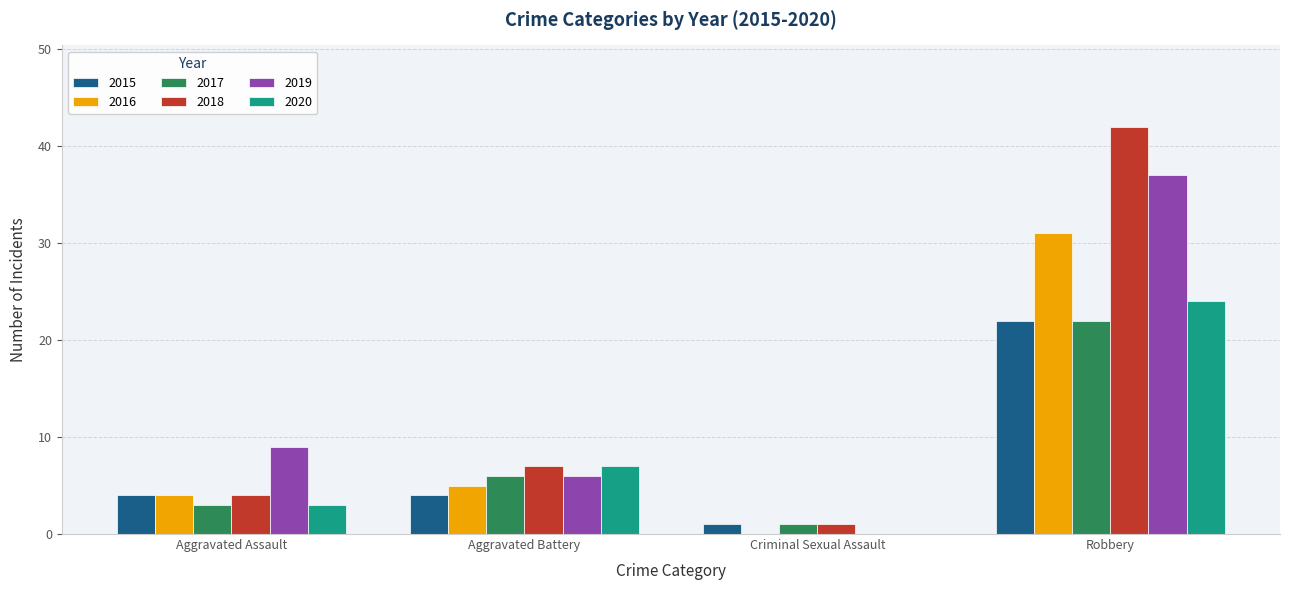

Which series has the largest total across all categories?

2018